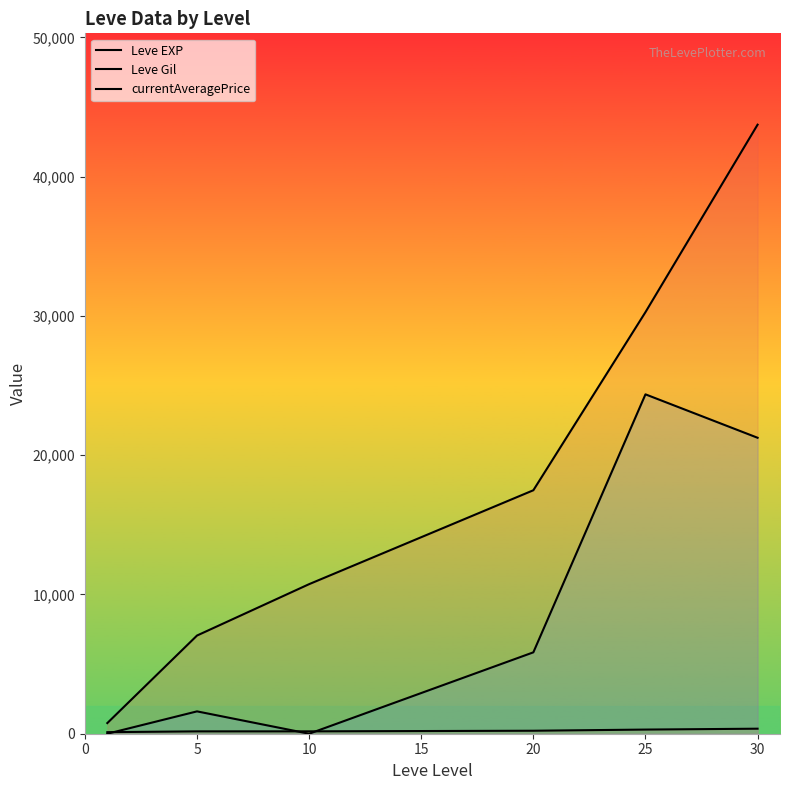

True or false: currentAveragePrice has more than 0 interior local peaks.

True